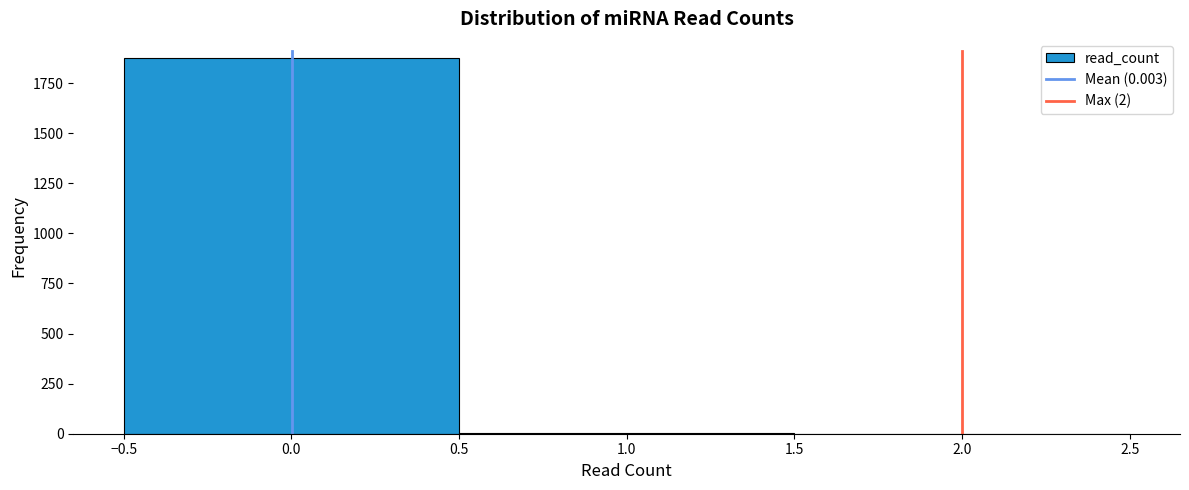

Over which range of the x-axis is the bar tallest?

-0.5 to 0.5